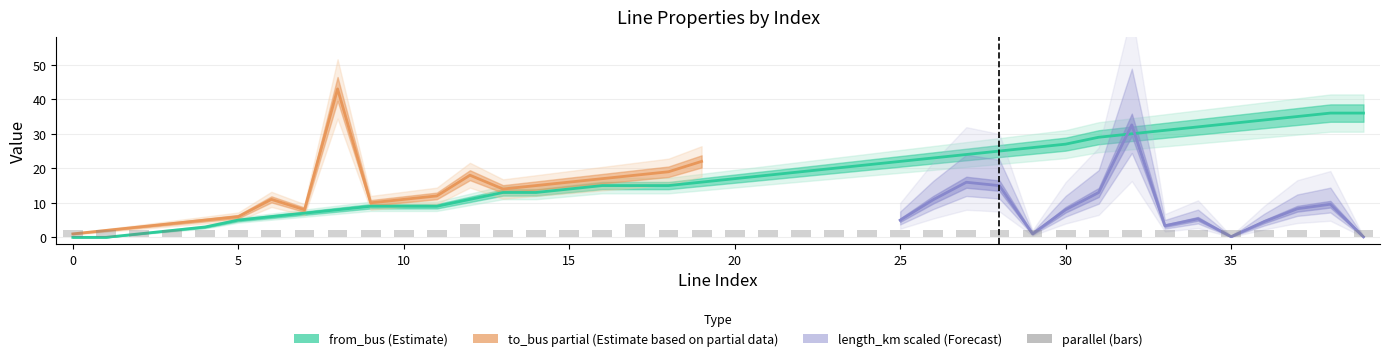

How many data points are above 2?

2